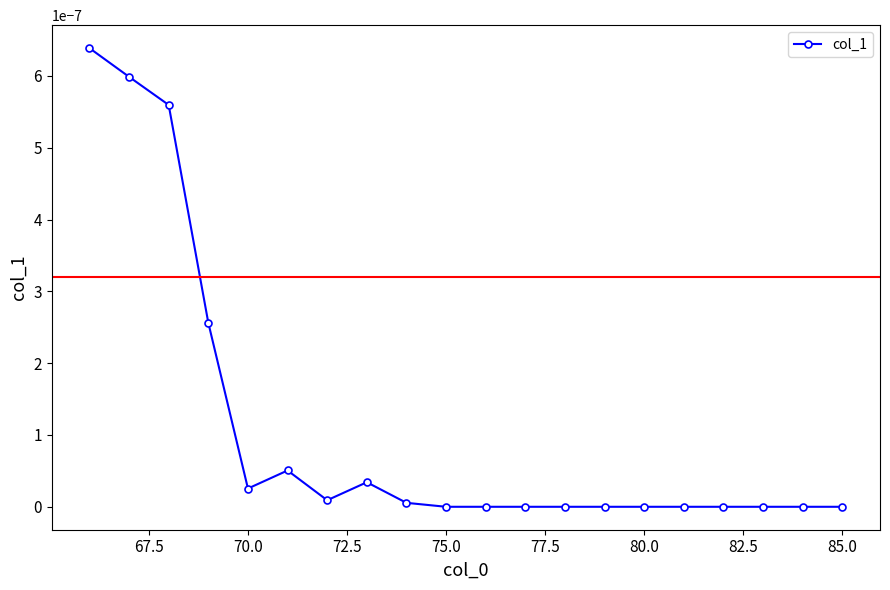

True or false: there are more than 0 points higher than both neighbors.

True